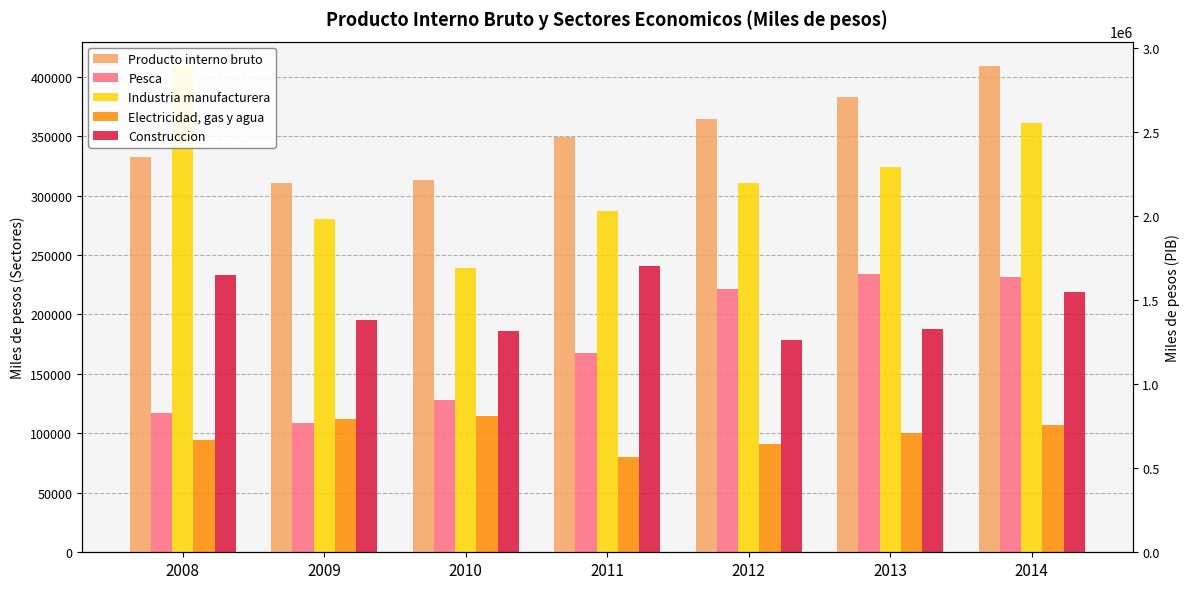

Between 2011 and 2014, which is larger?

2014